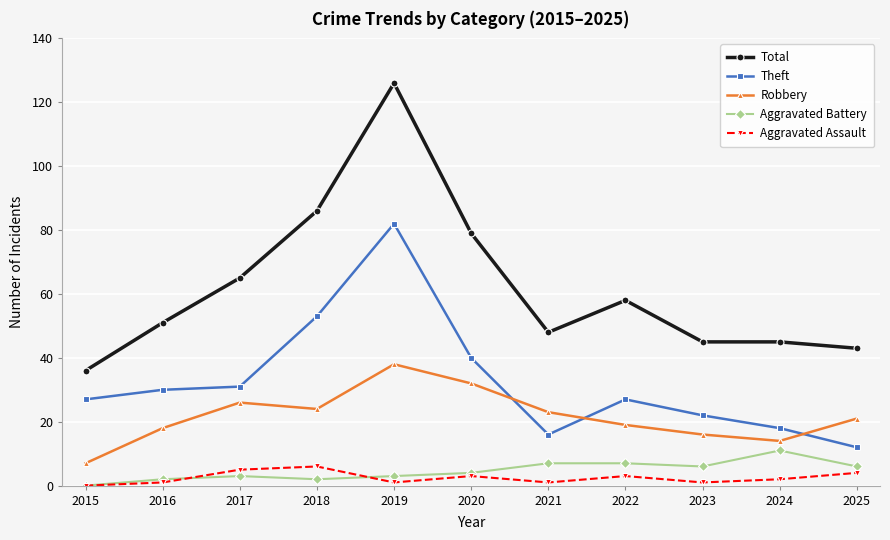

What is the value of the Aggravated Assault point at the 5th from the left?

1